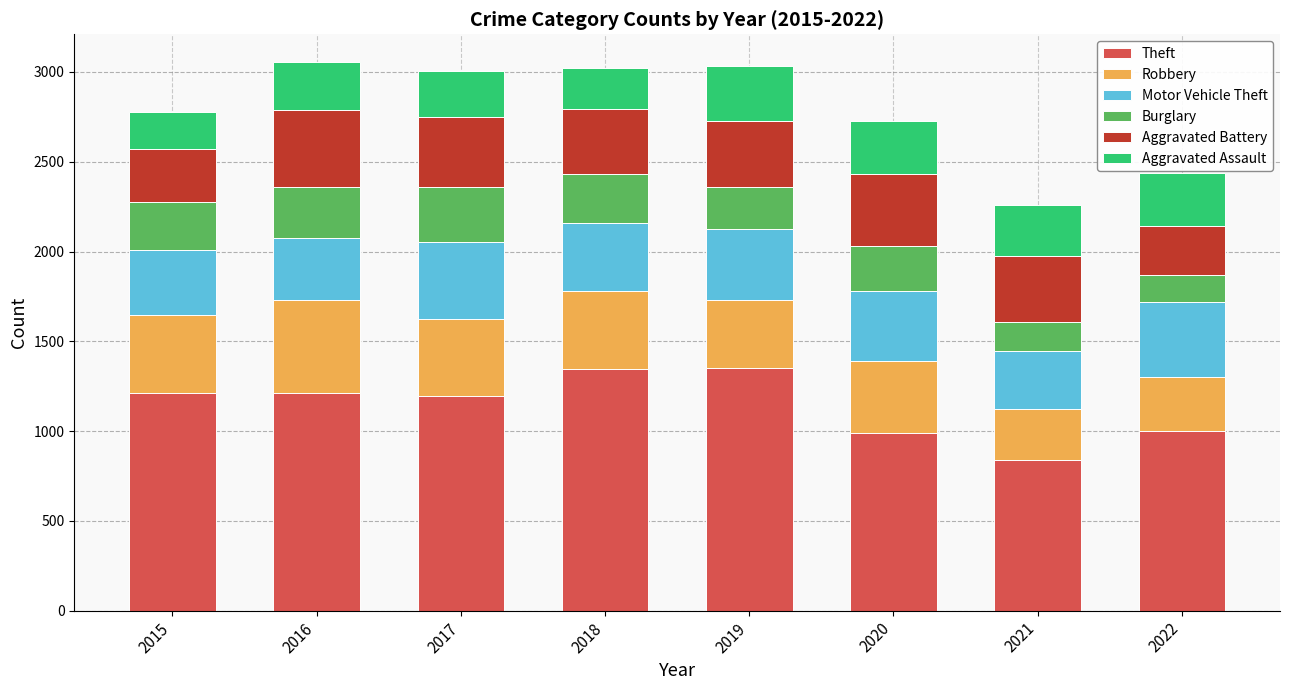

The value of Theft at 2021 is 838. True or false?

True